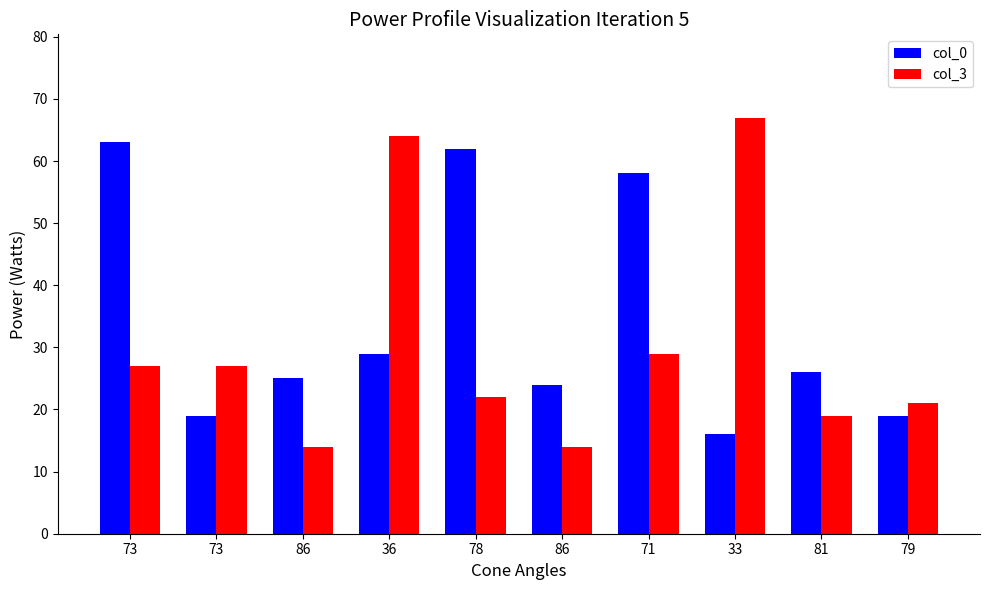

What are all the series names shown in the legend?

col_0, col_3